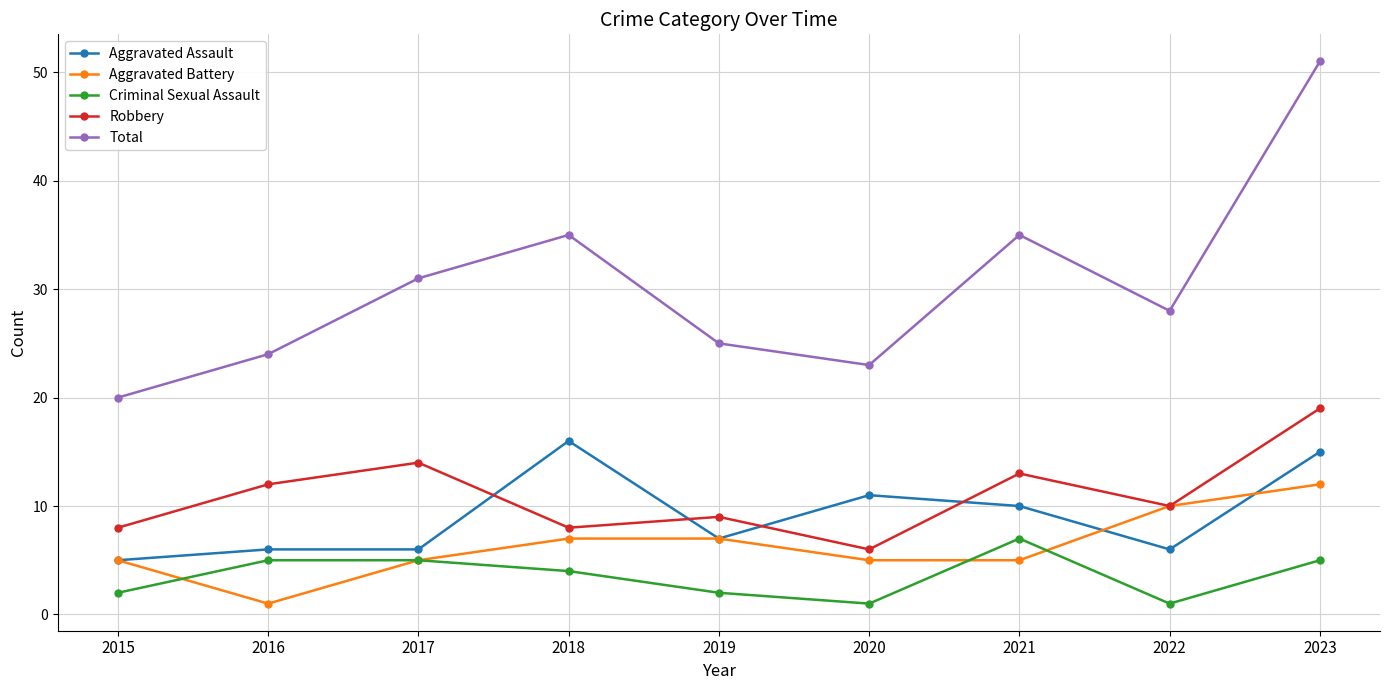

What is the difference between the maximum and minimum values in the Aggravated Battery series?

11